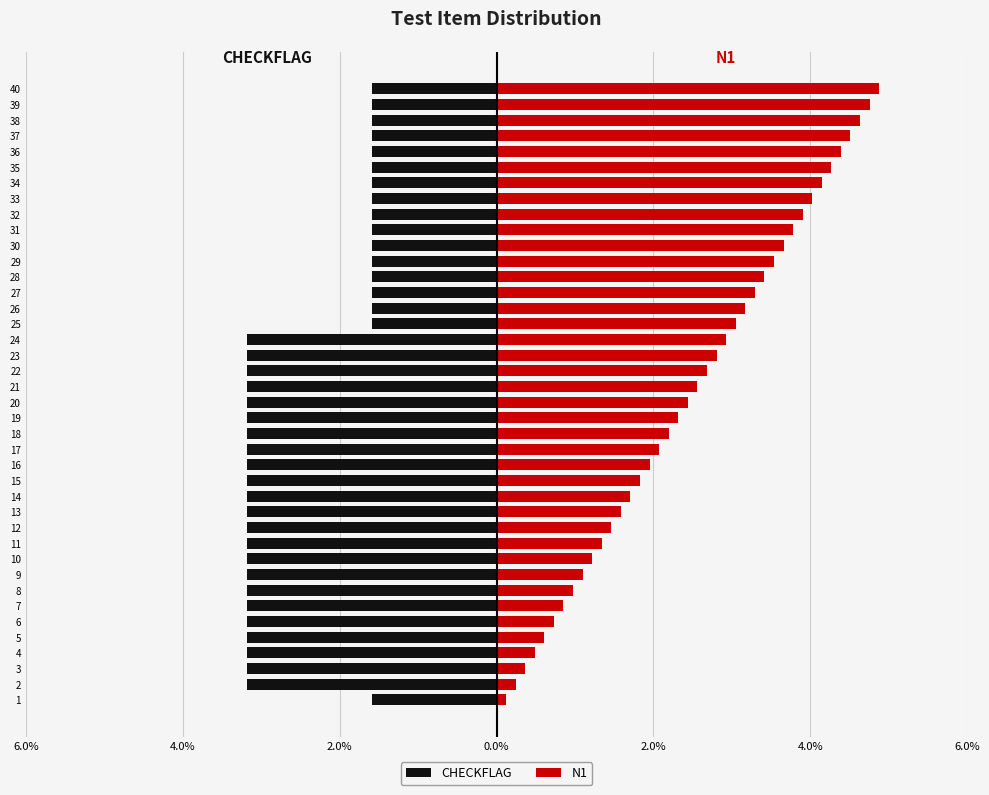

Is it true that CHECKFLAG equals -2.8 at 26?

False